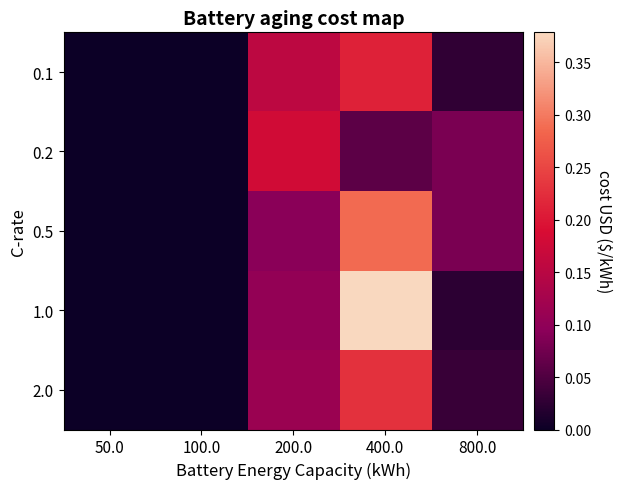

Count the number of categories in the chart.

5